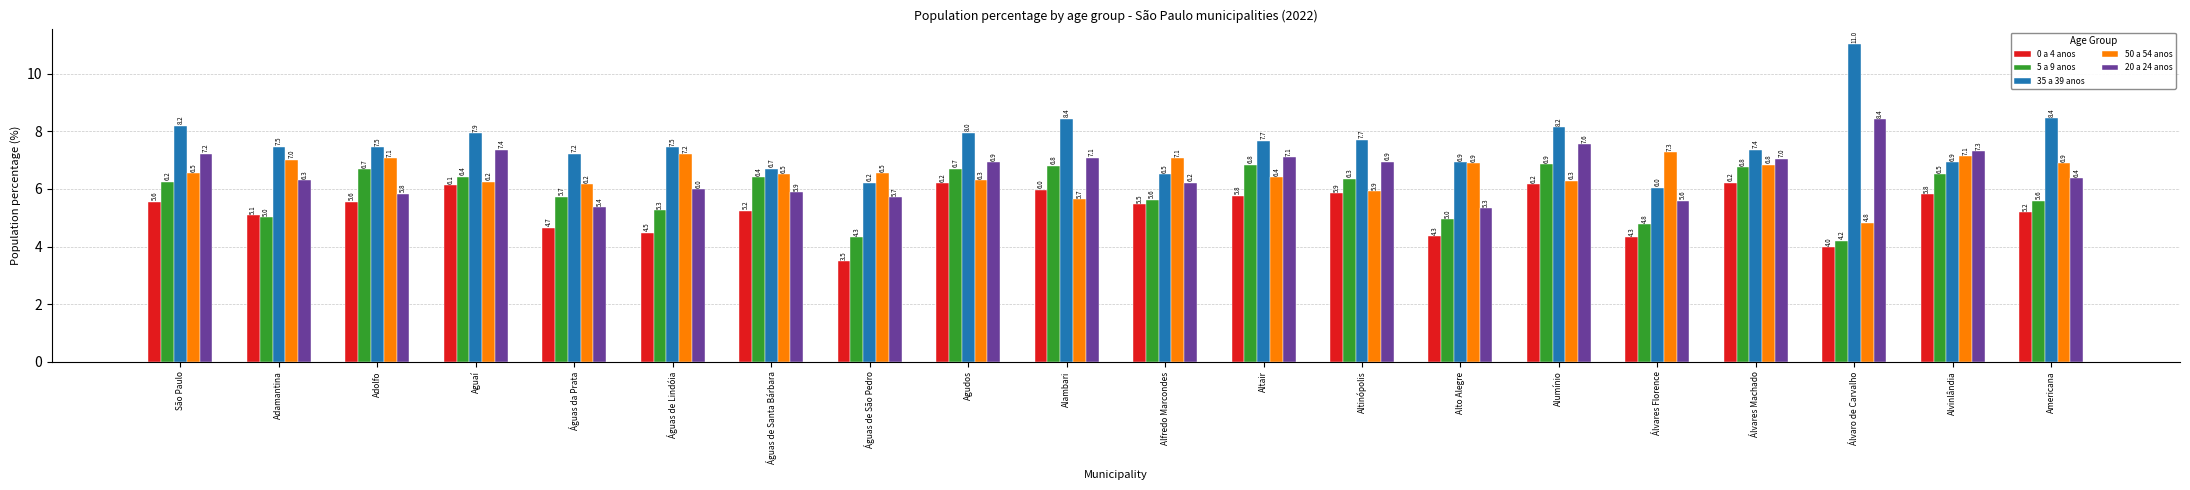

Between Altinópolis and Americana, which series saw the biggest shift?

50 a 54 anos